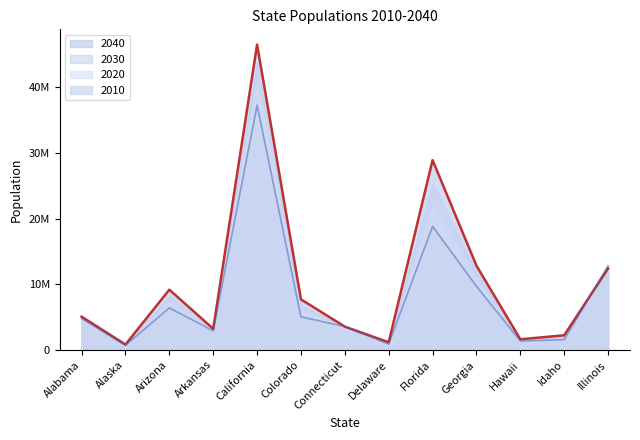

What is the difference between the 2010 values at Alabama and California?

32474220